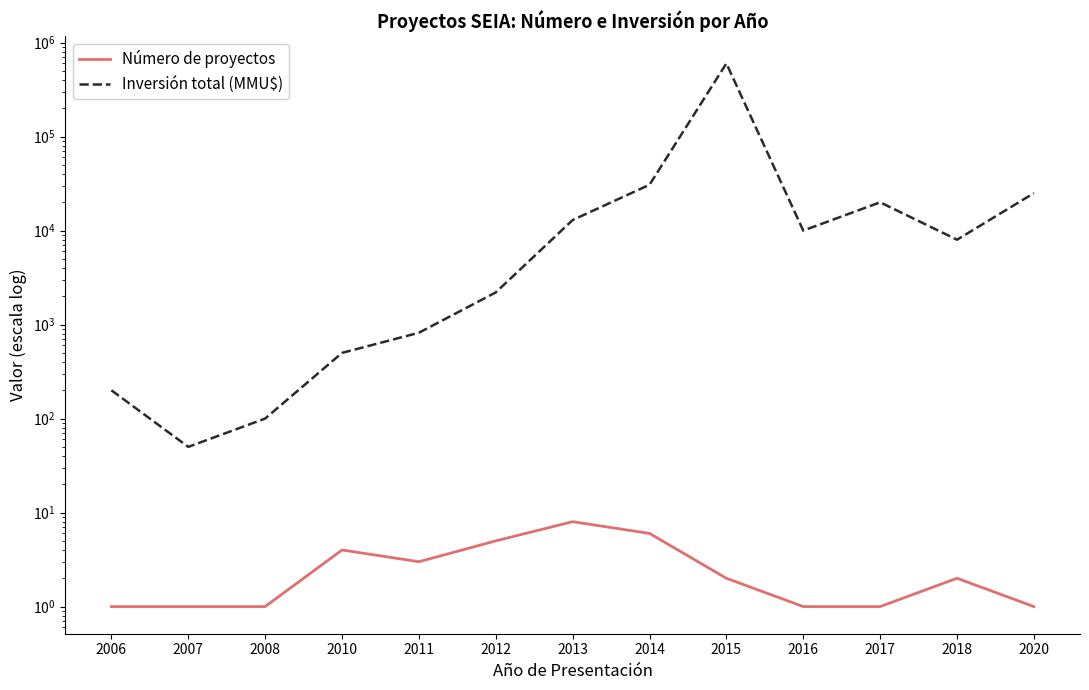

Where is the first local minimum for Inversión total (MMU$)?

2007